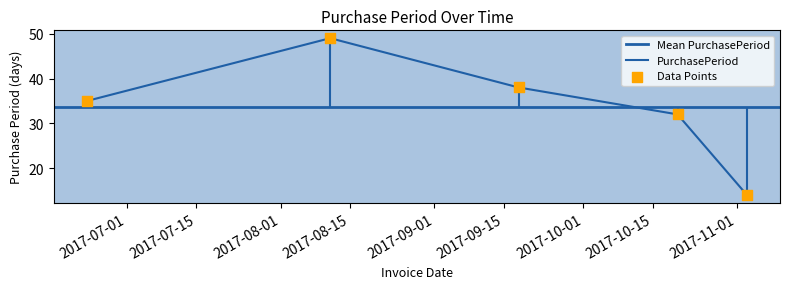

Which has a higher value, 2017-08-11 or 2017-06-23?

2017-08-11